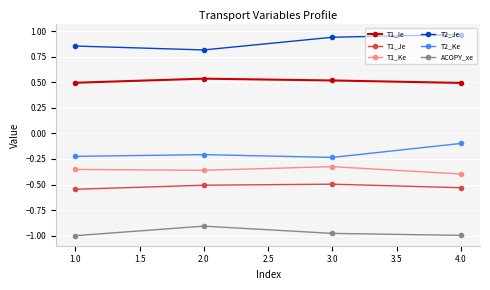

What is the label of the 2nd point from the left?

2.0